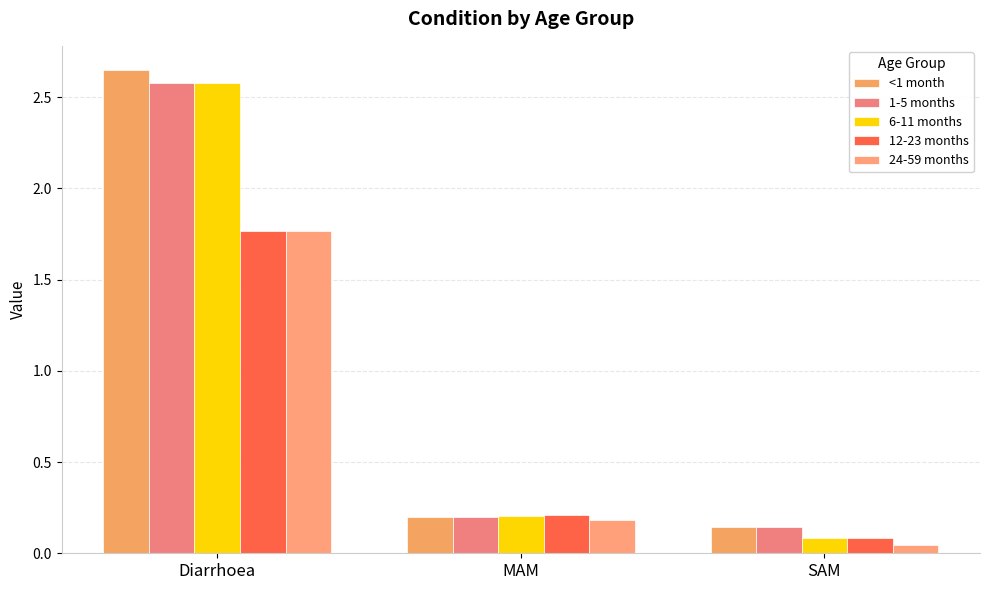

What are all the series names shown in the legend?

<1 month, 1-5 months, 6-11 months, 12-23 months, 24-59 months